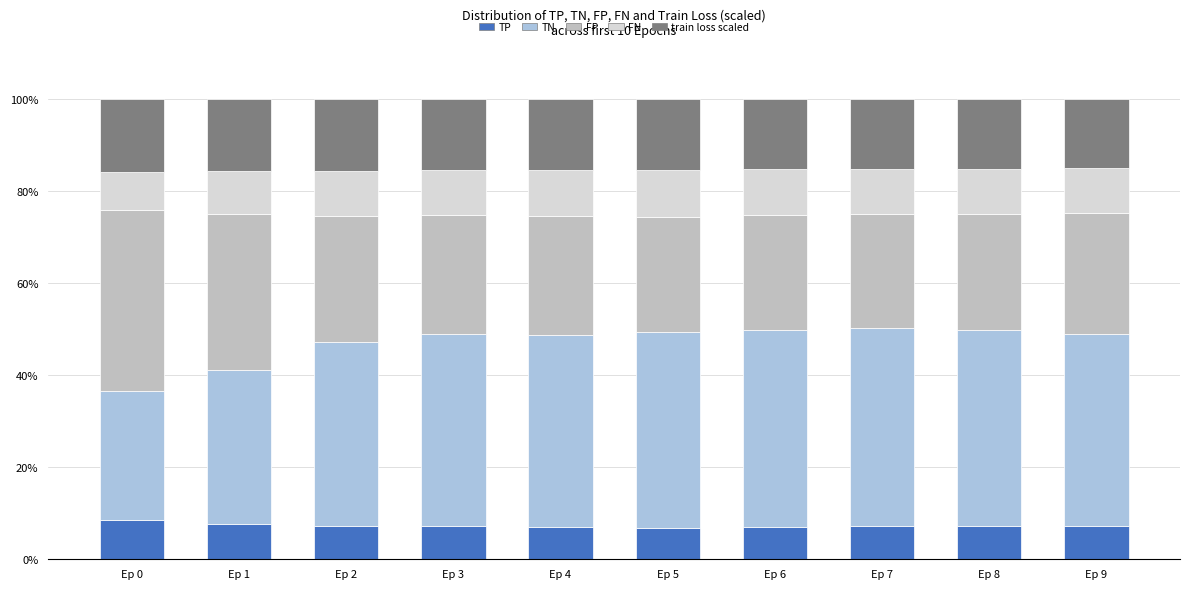

Is it true that TP equals 10.5 at Ep 5?

False